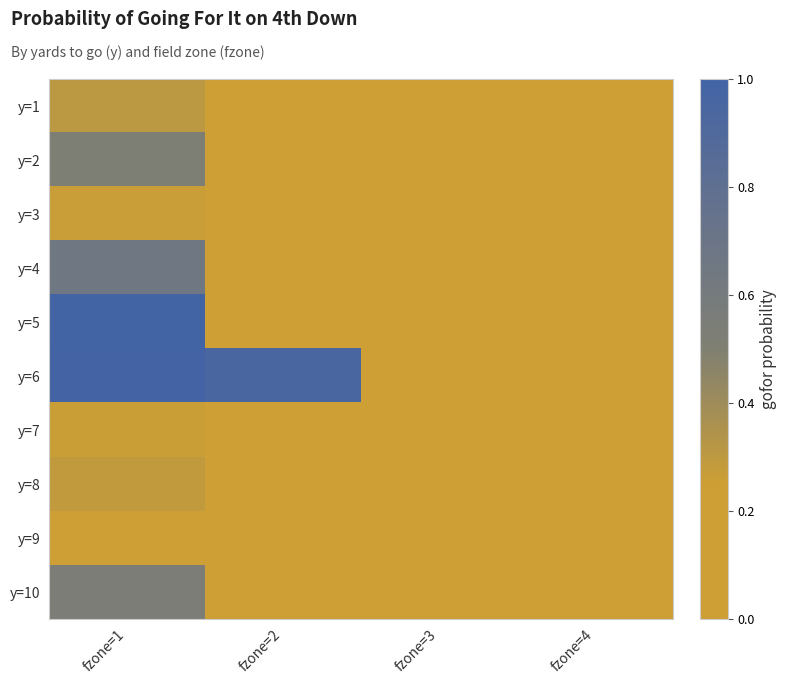

Reading left to right, list all the values displayed in this chart.

y=1: fzone=1=0.3	fzone=2=0.0	fzone=3=0.0	fzone=4=0.0
y=2: fzone=1=0.5	fzone=2=0.0	fzone=3=0.0	fzone=4=0.0
y=3: fzone=1=0.3	fzone=2=0.0	fzone=3=0.0	fzone=4=0.0
y=4: fzone=1=0.7	fzone=2=0.0	fzone=3=0.0	fzone=4=0.0
y=5: fzone=1=1.0	fzone=2=0.2	fzone=3=0.0	fzone=4=0.0
y=6: fzone=1=1.0	fzone=2=1.0	fzone=3=0.0	fzone=4=0.0
y=7: fzone=1=0.3	fzone=2=0.0	fzone=3=0.0	fzone=4=0.0
y=8: fzone=1=0.3	fzone=2=0.0	fzone=3=0.0	fzone=4=0.0
y=9: fzone=1=0.0	fzone=2=0.0	fzone=3=0.0	fzone=4=0.0
y=10: fzone=1=0.5	fzone=2=0.0	fzone=3=0.0	fzone=4=0.0